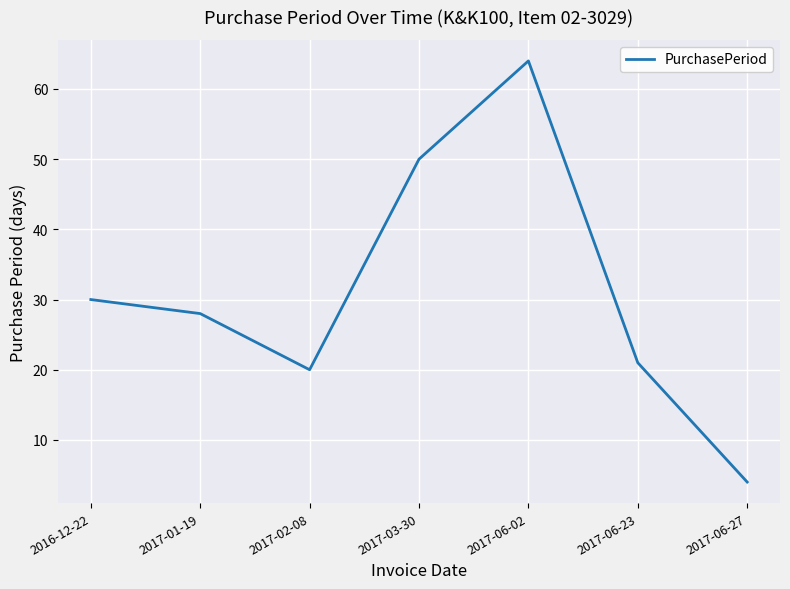

How many lines are shown in the chart?

1